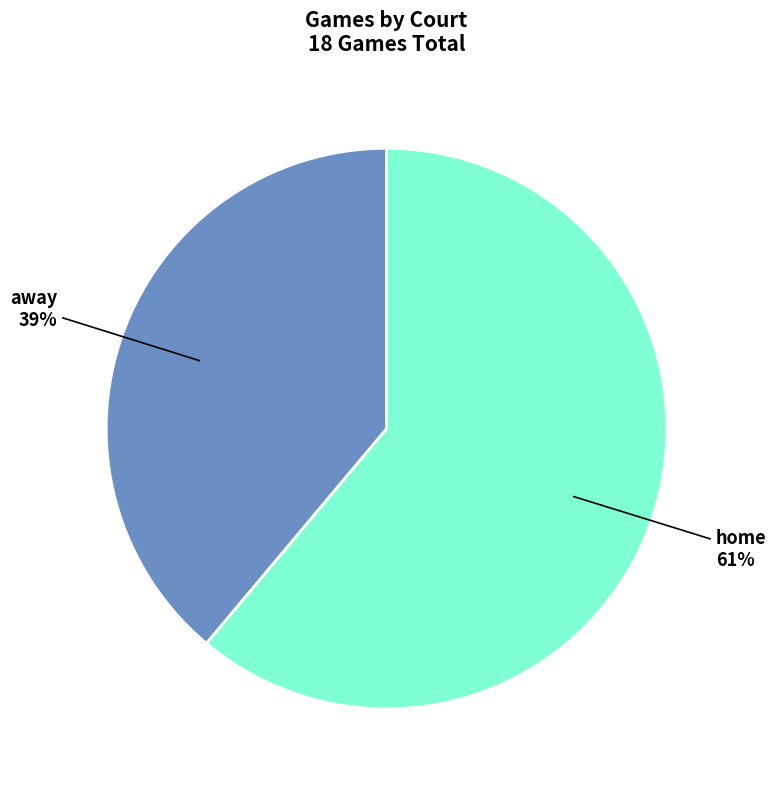

How many segments does this pie chart have?

2